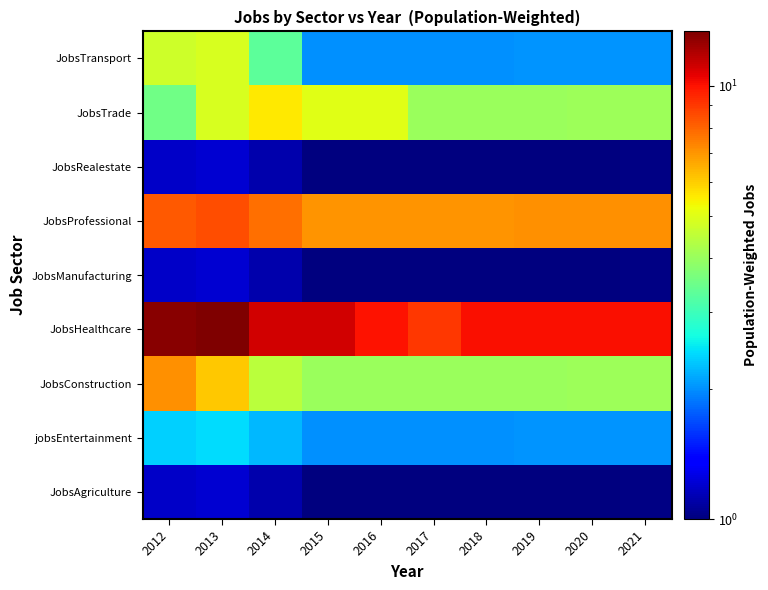

At which category does the chart reach its peak across all series?

2013